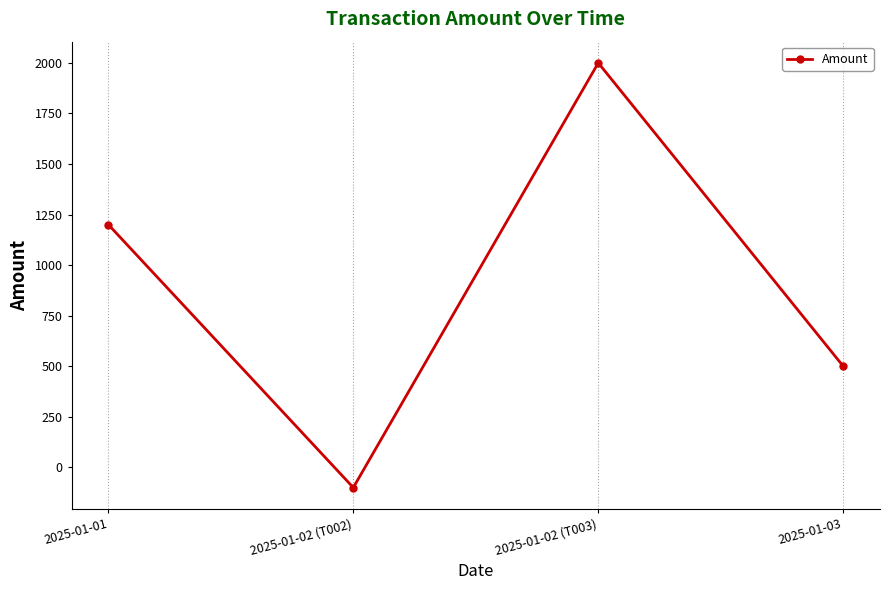

What is the value of the 4th point from the left?

500.0